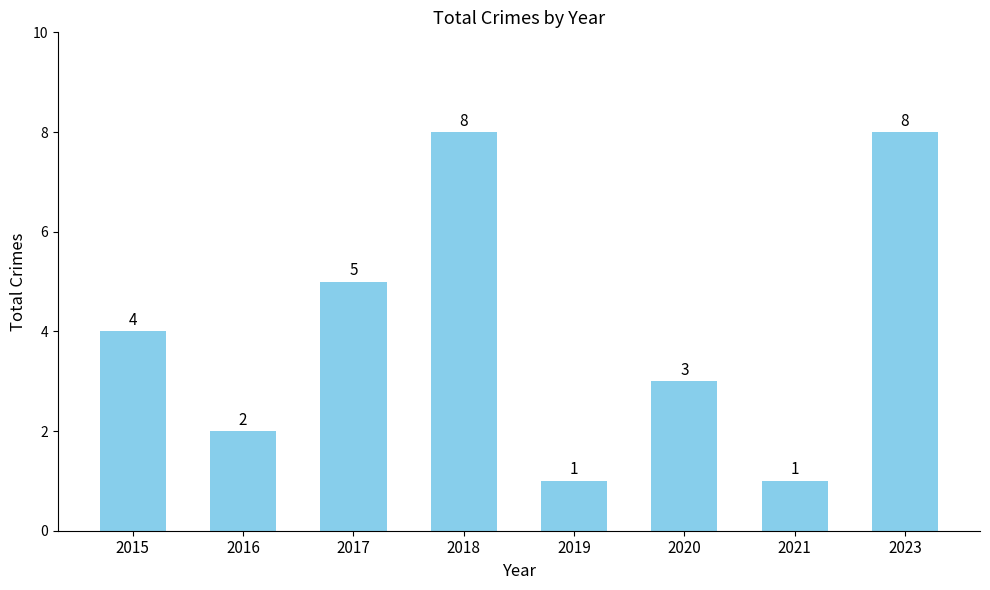

True or false: the data shows 4 at 2015.

True